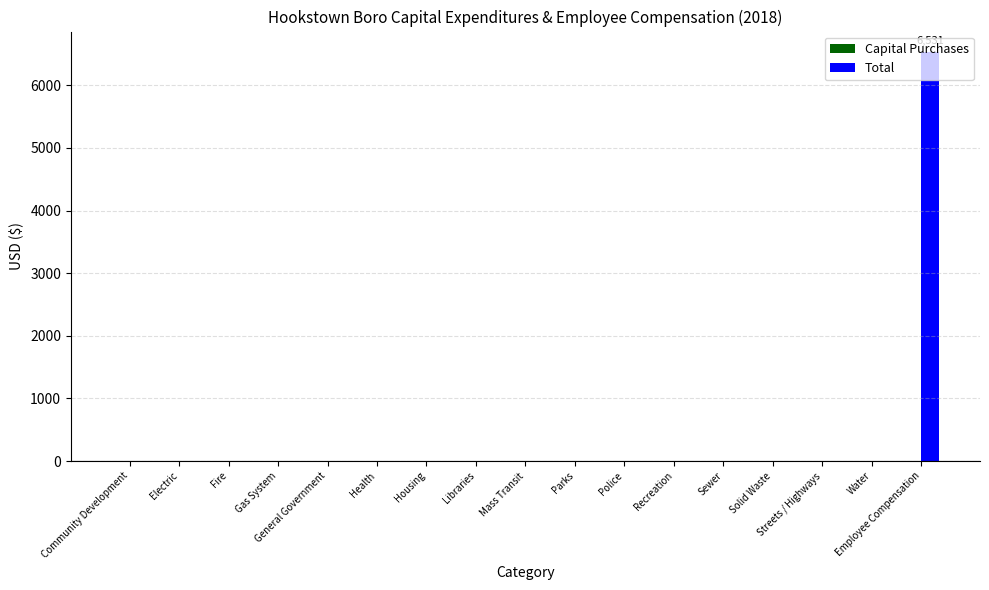

The value at Mass Transit is 0. True or false?

True